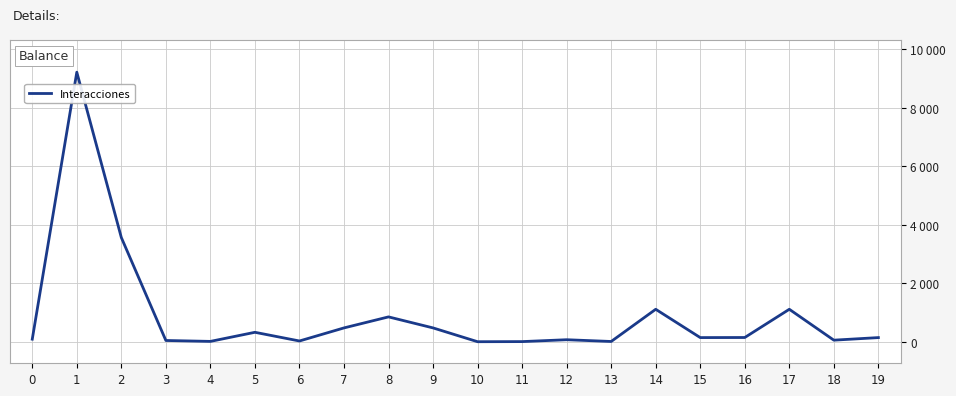

What is the sum of all values?

17856